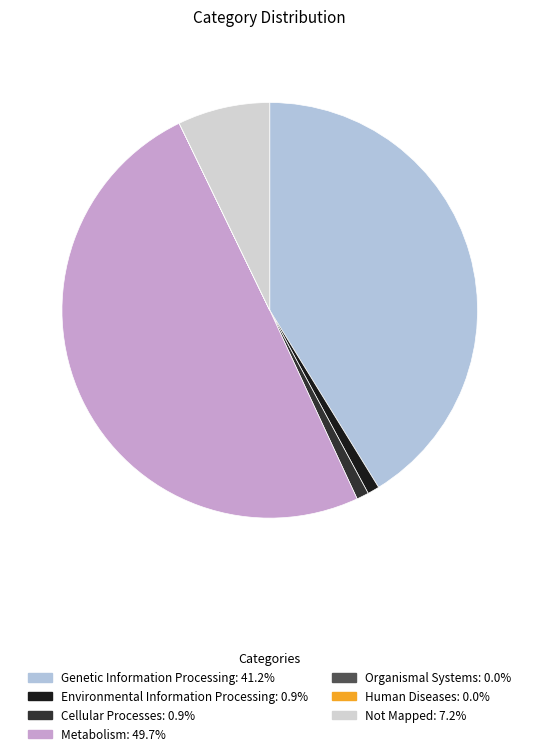

Which category has the smallest portion of the pie?

Organismal Systems